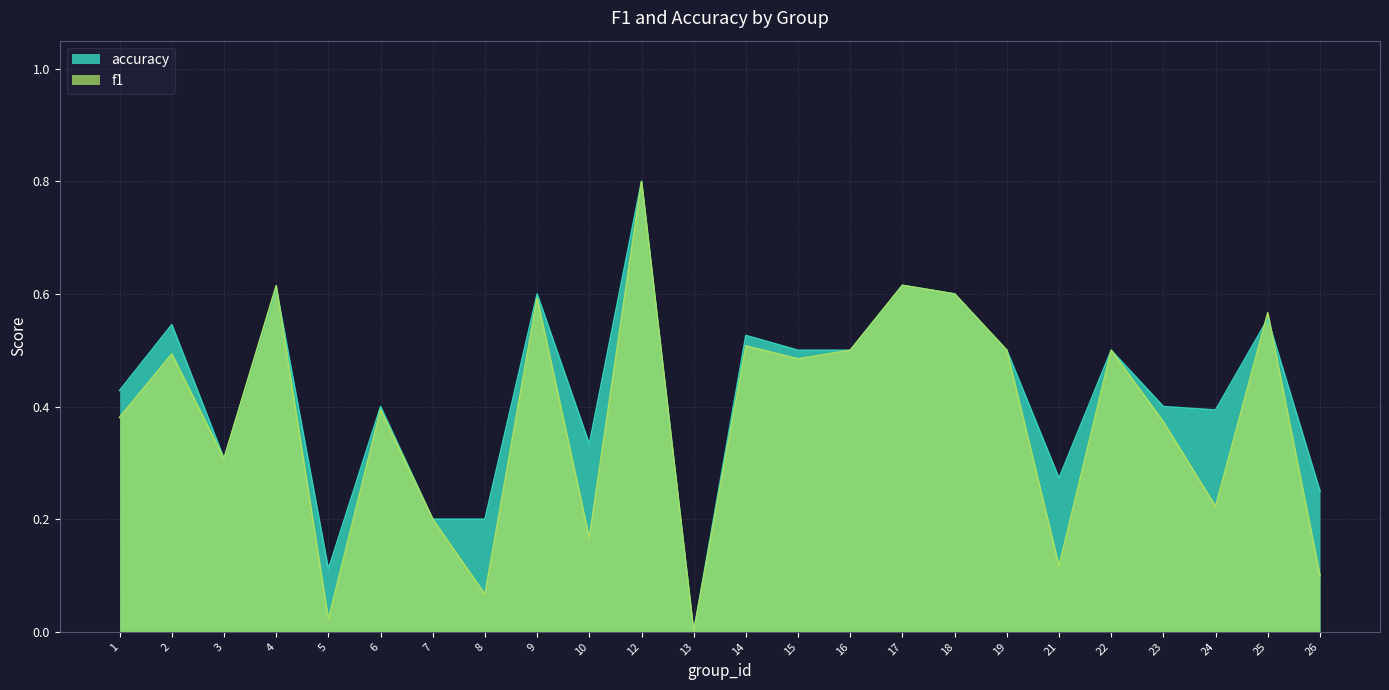

Which series has the largest total across all categories?

accuracy